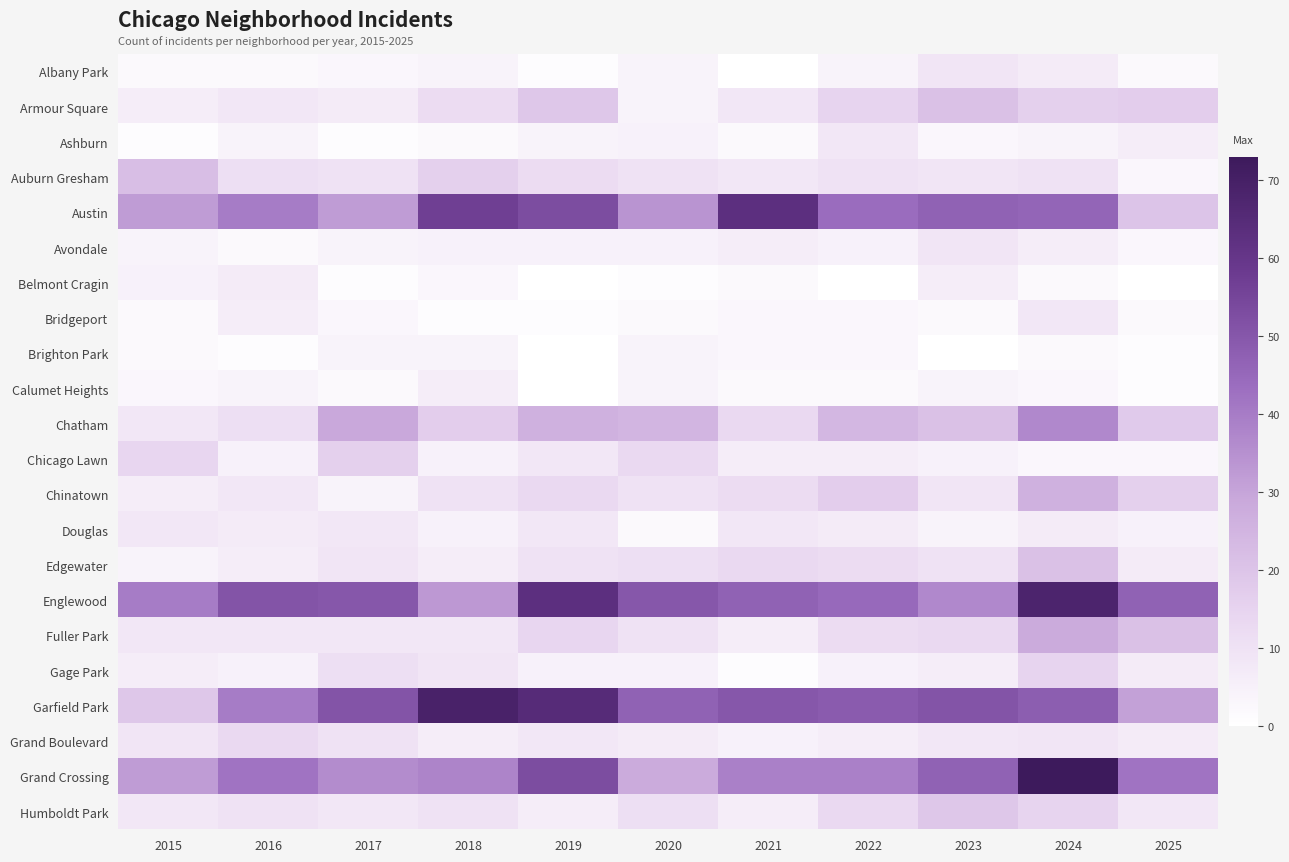

Reading left to right, extract all data points from this chart.

Albany Park: 2015=2	2016=2	2017=3	2018=4	2019=1	2020=4	2021=0	2022=4	2023=9	2024=7	2025=2
Armour Square: 2015=6	2016=8	2017=7	2018=12	2019=19	2020=4	2021=8	2022=15	2023=21	2024=16	2025=17
Ashburn: 2015=1	2016=4	2017=1	2018=2	2019=4	2020=5	2021=2	2022=8	2023=3	2024=4	2025=6
Auburn Gresham: 2015=22	2016=11	2017=10	2018=16	2019=12	2020=10	2021=8	2022=10	2023=9	2024=10	2025=3
Austin: 2015=32	2016=40	2017=32	2018=57	2019=53	2020=34	2021=63	2022=44	2023=47	2024=46	2025=20
Avondale: 2015=4	2016=2	2017=4	2018=5	2019=5	2020=5	2021=6	2022=5	2023=9	2024=6	2025=3
Belmont Cragin: 2015=5	2016=7	2017=1	2018=3	2019=0	2020=1	2021=2	2022=0	2023=6	2024=2	2025=0
Bridgeport: 2015=2	2016=6	2017=3	2018=1	2019=1	2020=2	2021=3	2022=3	2023=2	2024=8	2025=2
Brighton Park: 2015=2	2016=1	2017=4	2018=4	2019=0	2020=4	2021=3	2022=3	2023=0	2024=2	2025=1
Calumet Heights: 2015=3	2016=4	2017=2	2018=6	2019=0	2020=4	2021=2	2022=2	2023=4	2024=3	2025=1
Chatham: 2015=8	2016=11	2017=29	2018=17	2019=26	2020=25	2021=13	2022=24	2023=21	2024=37	2025=18
Chicago Lawn: 2015=14	2016=5	2017=16	2018=5	2019=8	2020=13	2021=6	2022=6	2023=5	2024=3	2025=3
Chinatown: 2015=6	2016=8	2017=4	2018=10	2019=13	2020=10	2021=12	2022=17	2023=9	2024=26	2025=16
Douglas: 2015=8	2016=7	2017=8	2018=5	2019=8	2020=2	2021=8	2022=7	2023=4	2024=7	2025=5
Edgewater: 2015=4	2016=6	2017=9	2018=6	2019=10	2020=11	2021=13	2022=12	2023=10	2024=21	2025=7
Englewood: 2015=40	2016=51	2017=50	2018=33	2019=63	2020=50	2021=47	2022=45	2023=37	2024=68	2025=47
Fuller Park: 2015=8	2016=8	2017=8	2018=8	2019=14	2020=10	2021=6	2022=12	2023=13	2024=28	2025=21
Gage Park: 2015=6	2016=5	2017=11	2018=9	2019=5	2020=5	2021=1	2022=5	2023=6	2024=15	2025=7
Garfield Park: 2015=19	2016=40	2017=51	2018=69	2019=65	2020=47	2021=50	2022=49	2023=51	2024=48	2025=31
Grand Boulevard: 2015=9	2016=13	2017=10	2018=6	2019=8	2020=7	2021=5	2022=6	2023=8	2024=9	2025=7
Grand Crossing: 2015=32	2016=42	2017=36	2018=38	2019=53	2020=28	2021=39	2022=39	2023=47	2024=73	2025=42
Humboldt Park: 2015=8	2016=10	2017=8	2018=10	2019=6	2020=11	2021=6	2022=13	2023=19	2024=15	2025=8